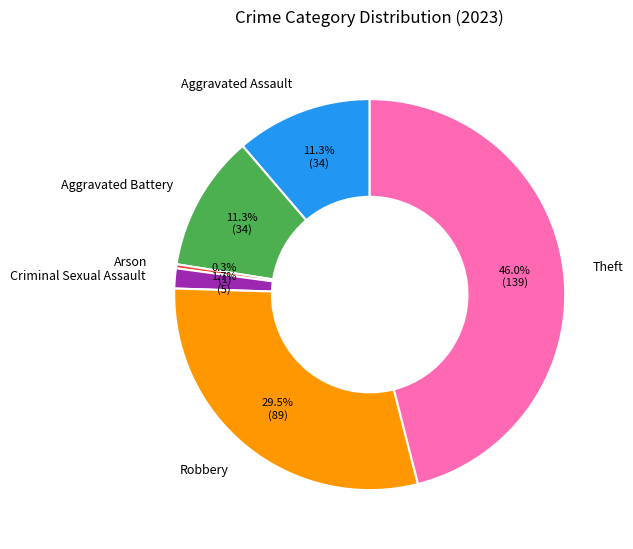

Is Aggravated Assault the majority of the pie?

No